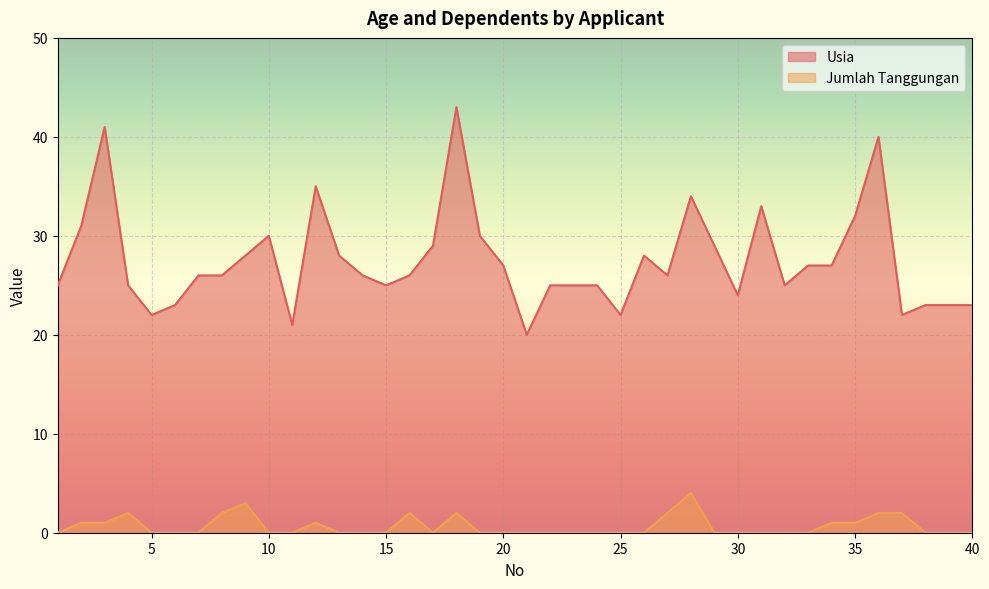

At which category is the sum across all series the highest?

18